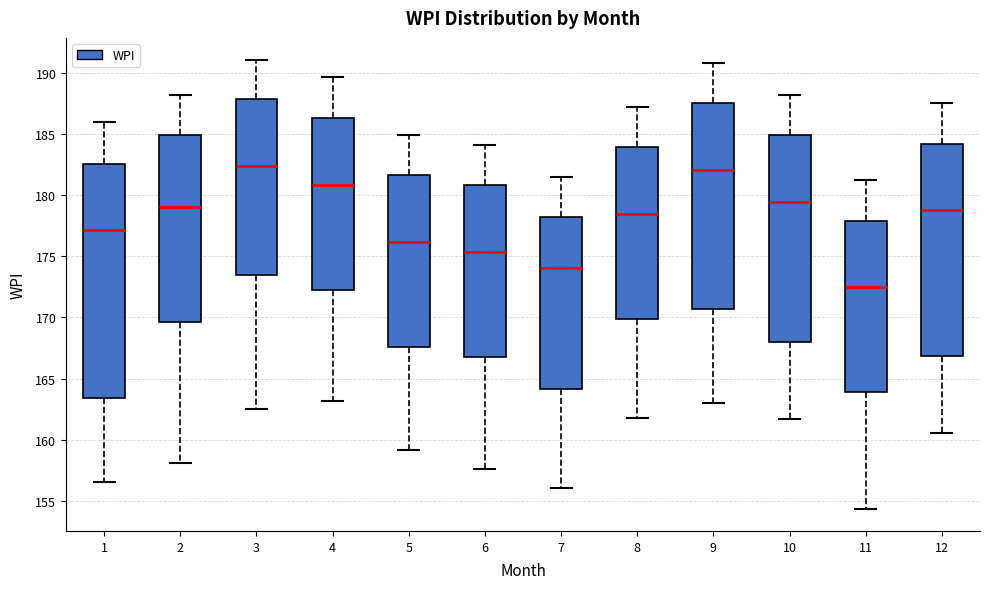

Comparing the boxes themselves (not the whiskers), which one is the tallest?

1